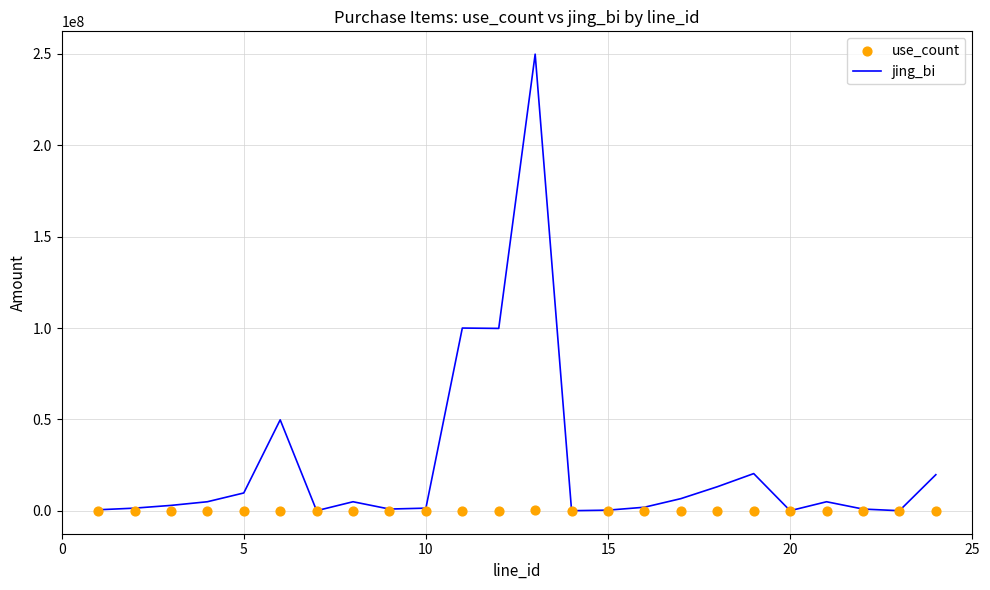

Which series contains the highest Y value?

jing_bi